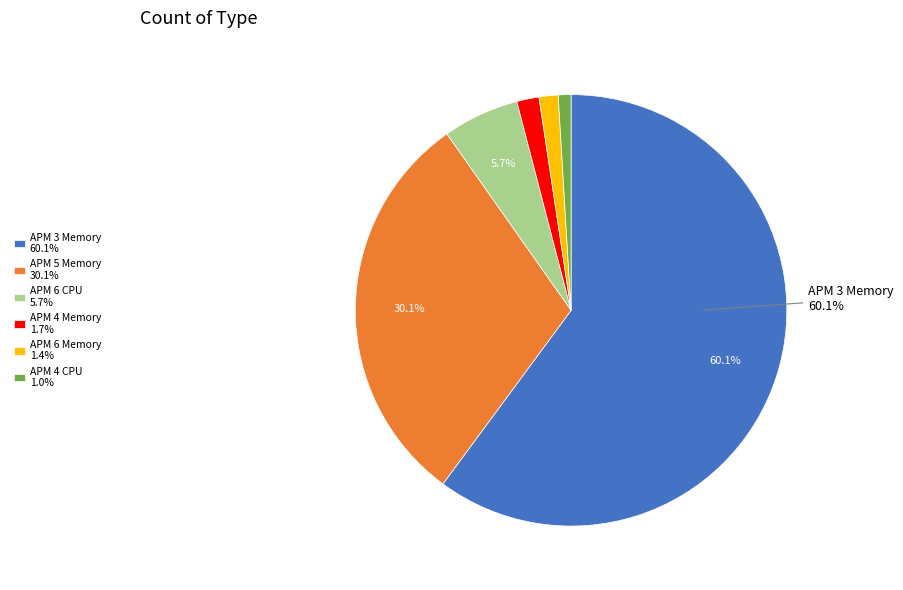

How many slices are in this pie chart?

6